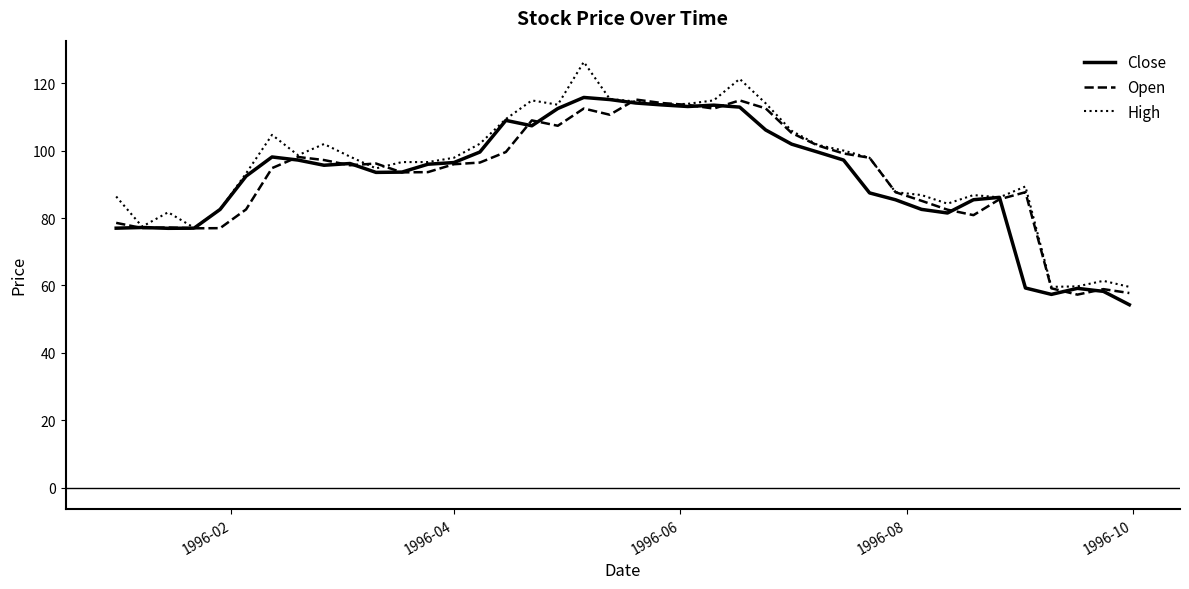

Which series has the largest total across all categories?

High